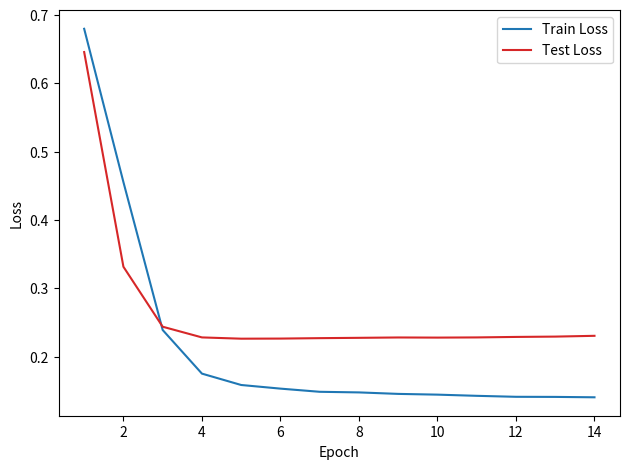

What are all the series names shown in the legend?

Train Loss, Test Loss